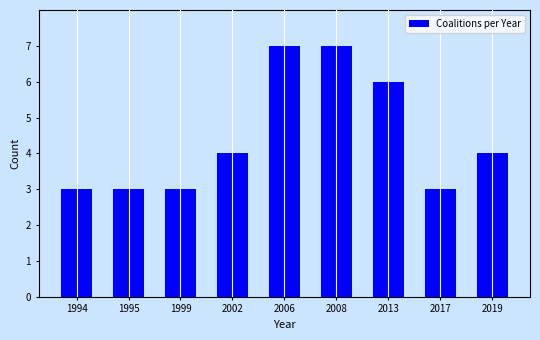

Reading left to right, transcribe all the data shown in this chart.

1994=3	1995=3	1999=3	2002=4	2006=7	2008=7	2013=6	2017=3	2019=4